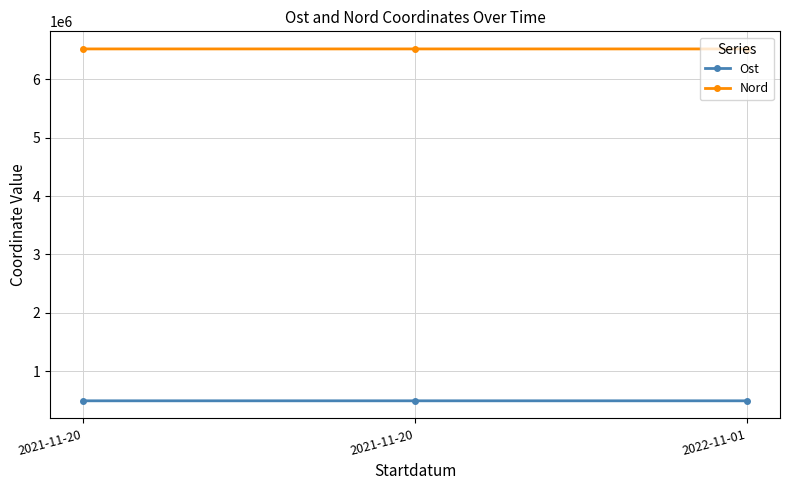

Rank the series by their average value, from highest to lowest.

Nord, Ost